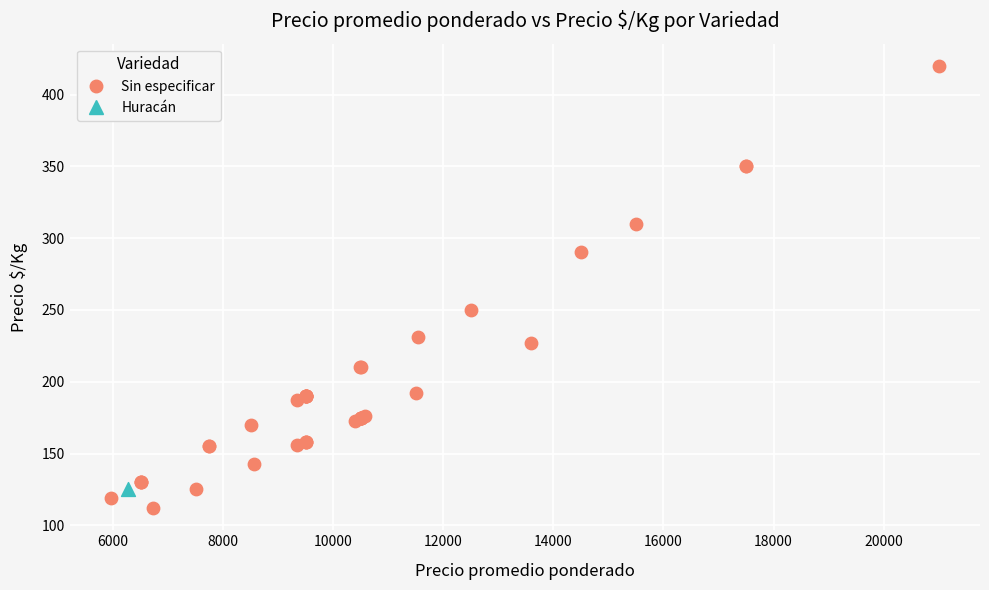

What are all the series names shown in the legend?

Sin especificar, Huracán